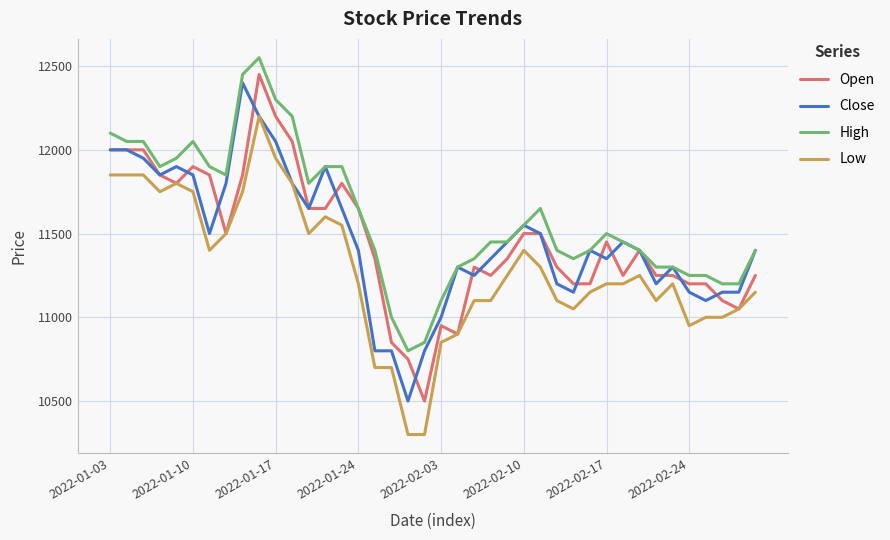

What is the highest value of the Close series?

12400